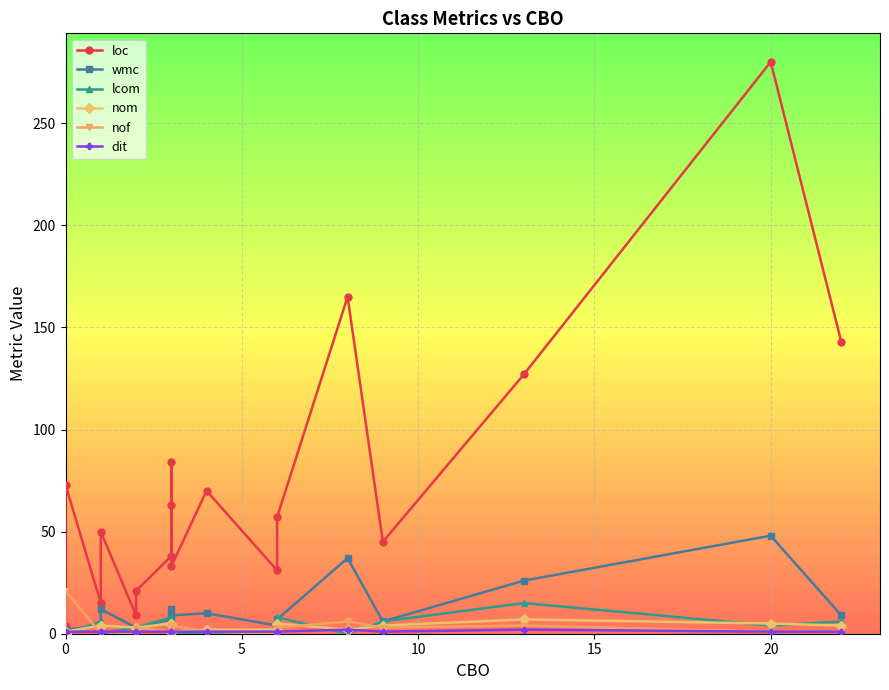

How many interior local valleys does the nof series have?

6